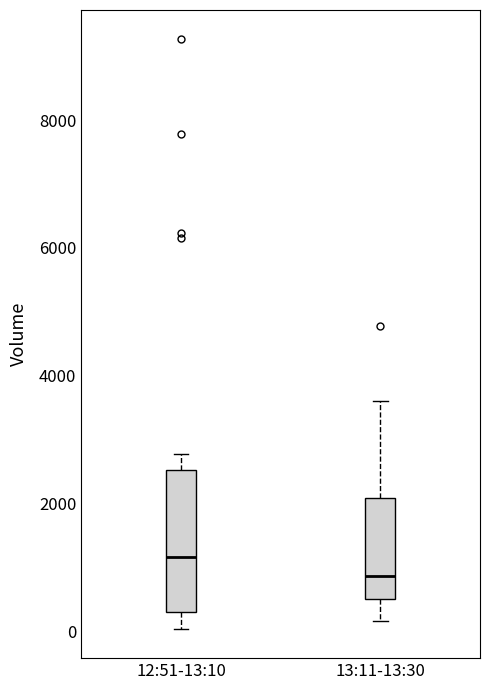

Reading left to right, transcribe this box plot: for each box, give where its median line is, the range the box spans, and where its two whiskers end, as read against the y-axis. The values are not printed on the chart, so give them approximately, as read against the axis.

12:51-13:10: median 1200, box 400 to 2600, whiskers 0 to 2800
13:11-13:30: median 800, box 600 to 2000, whiskers 200 to 3600